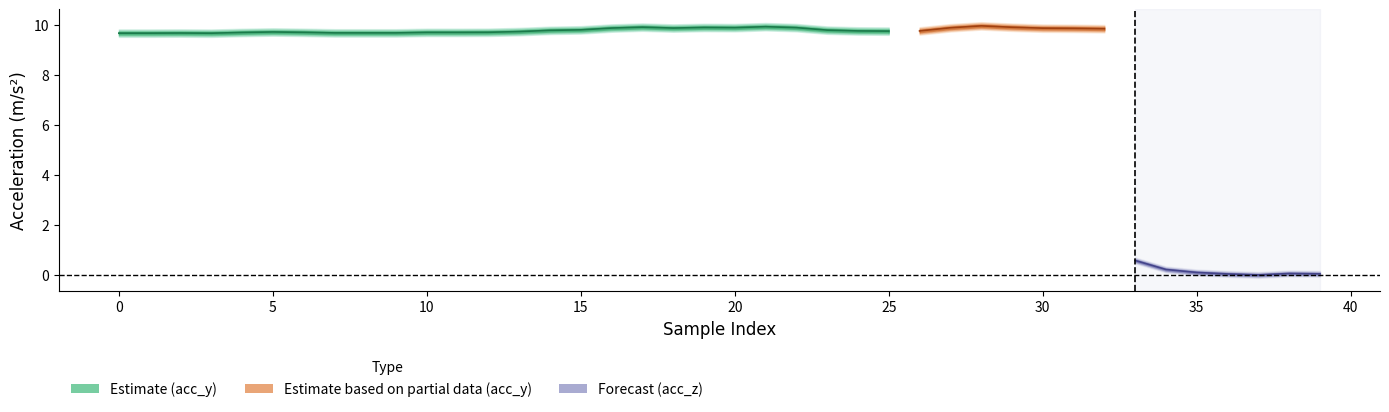

True or false: acc_y and acc_z cross at least once.

False